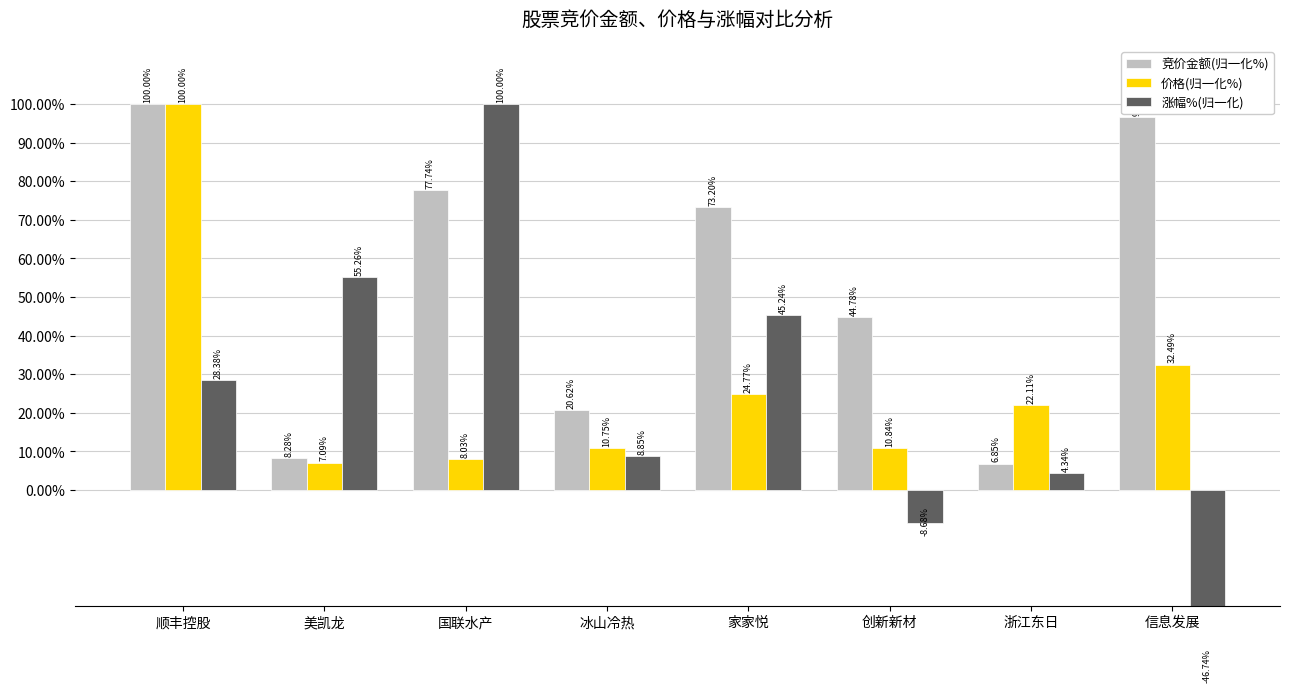

What is the minimum value shown in the chart?

-46.7